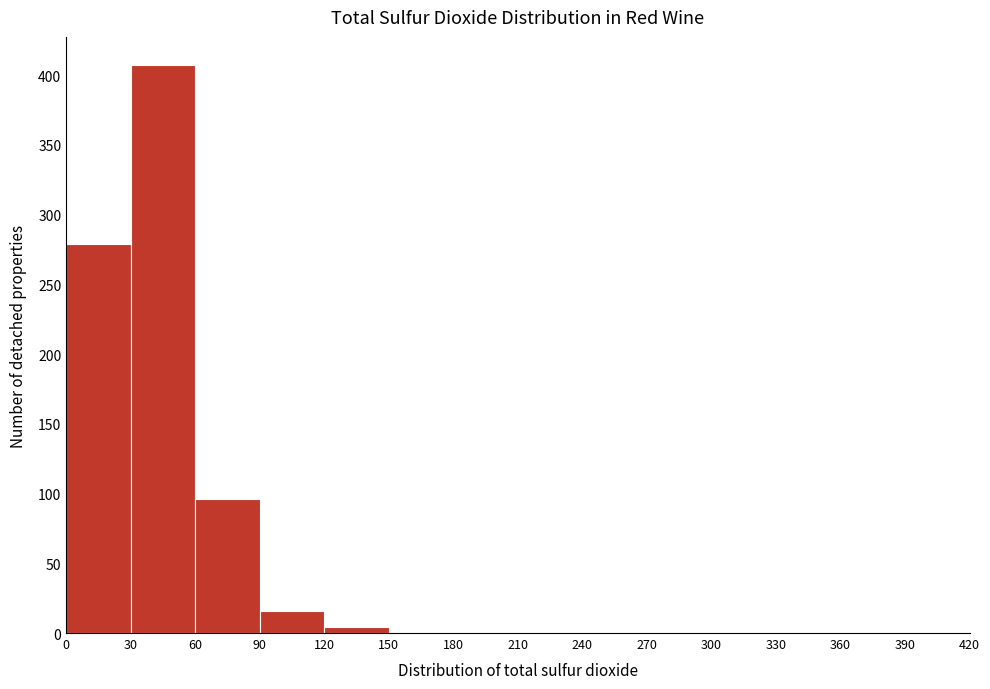

Reading left to right, list every bar in this chart as the range it spans on the x-axis followed by its height. The values are not printed on the chart, so give them approximately, as read against the axis.

0 to 30: 280
30 to 60: 405
60 to 90: 95
90 to 120: 15
120 to 150: under 5
150 to 180: 0
180 to 210: 0
210 to 240: 0
240 to 270: 0
270 to 300: 0
300 to 330: 0
330 to 360: 0
360 to 390: 0
390 to 420: 0